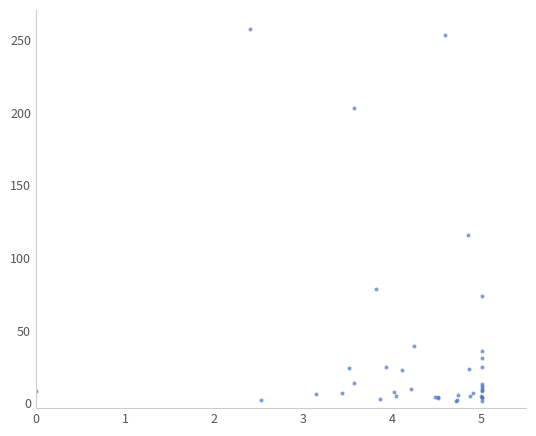

What Y value in the scatter plot is closest to 129?

115.8